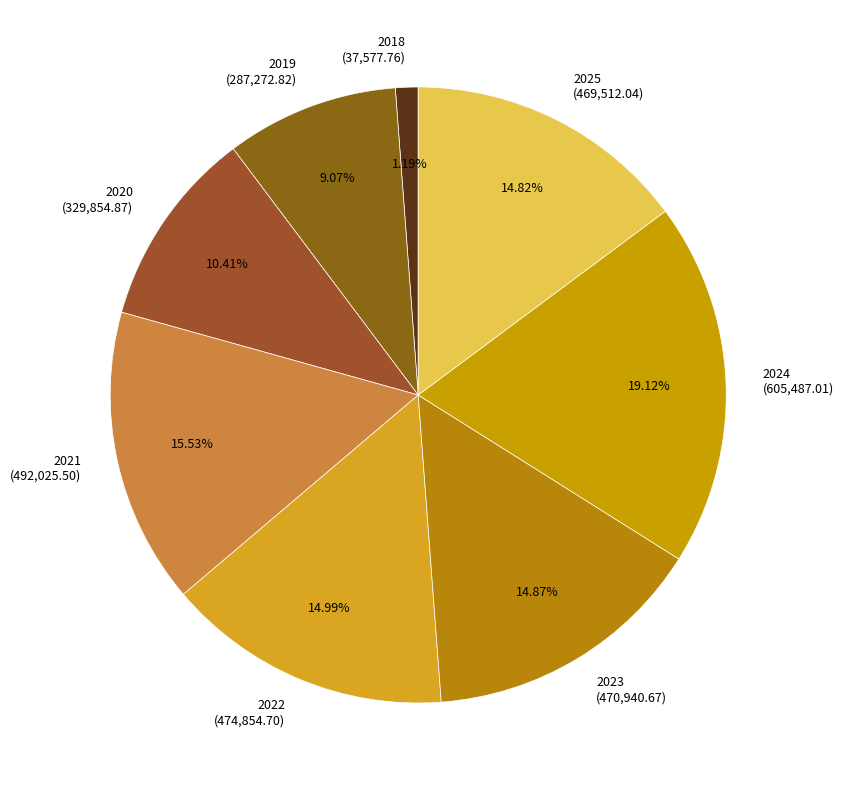

Is the sum of 2020 and 2021 greater than half?

No